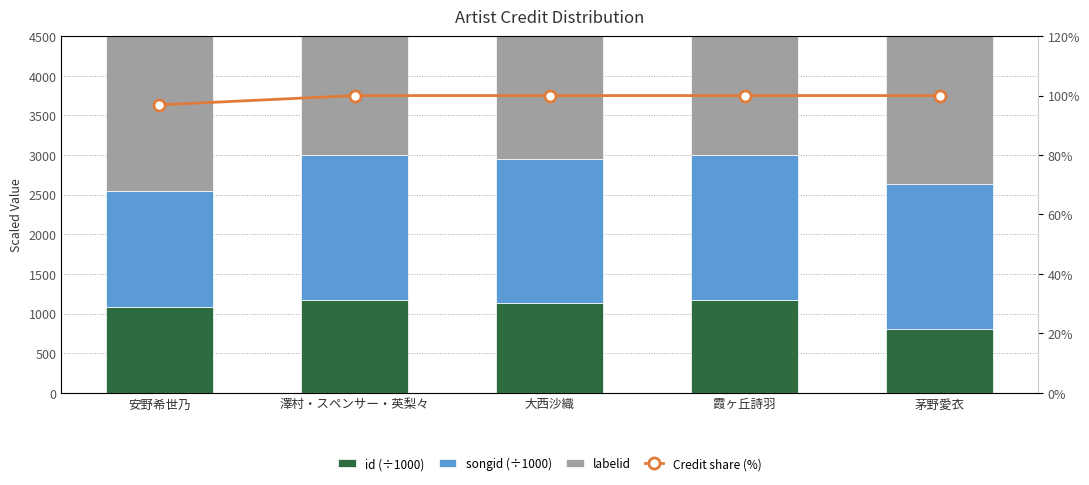

At which label does id (÷1000) first exceed 1131?

澤村・スペンサー・英梨々